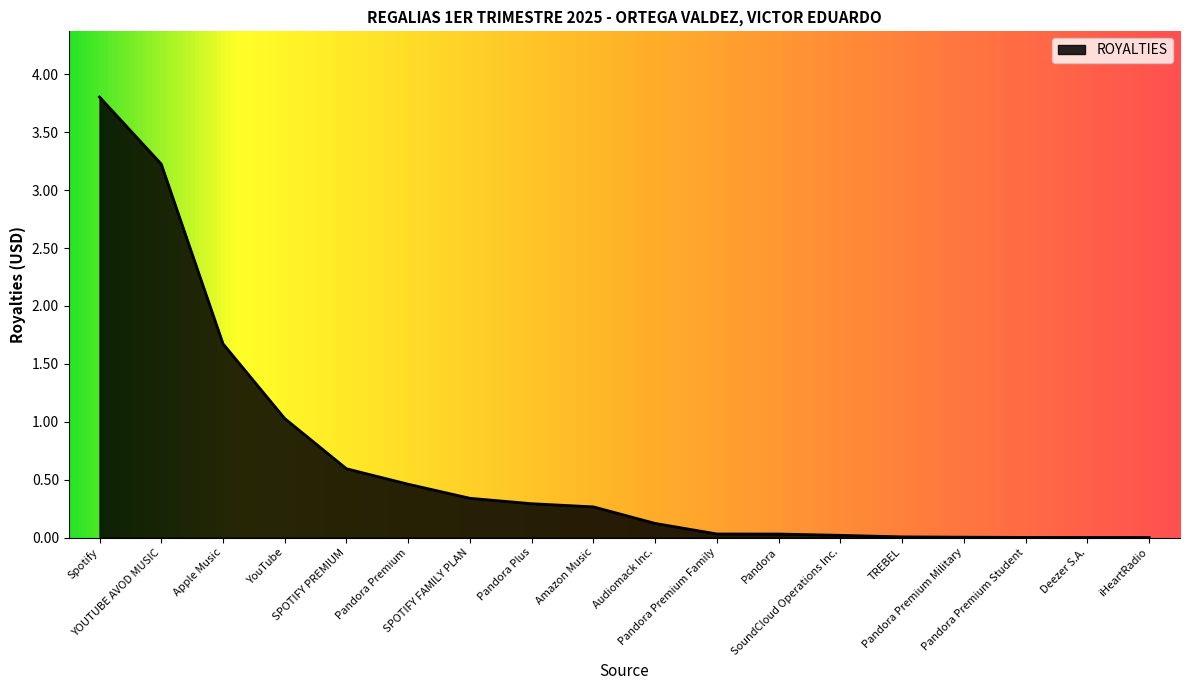

What is the difference between the values at Apple Music and Deezer S.A.?

1.7